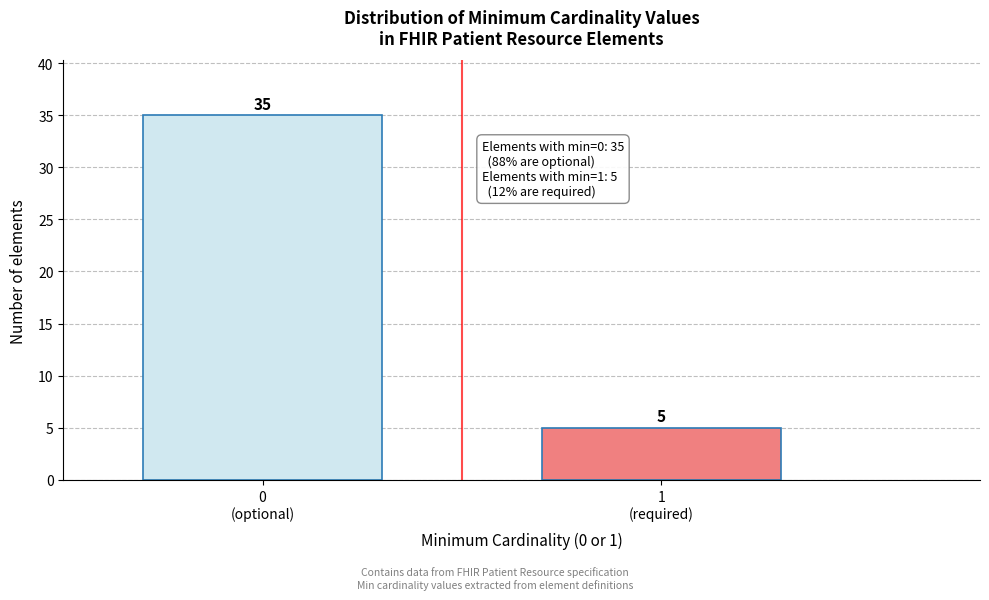

Reading left to right, extract all data points from this chart.

35	5